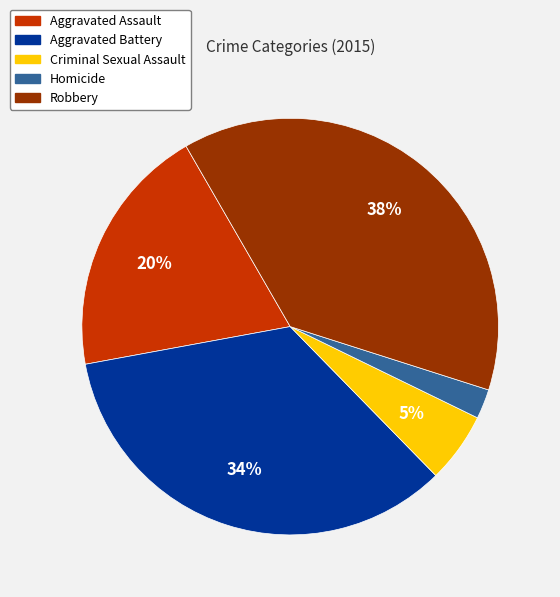

What is the largest slice in the pie chart?

Robbery